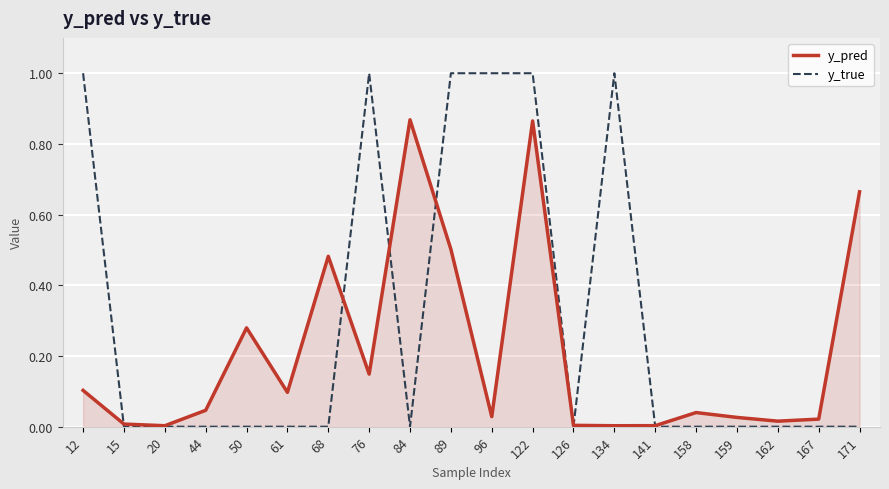

The value of y_pred at 68 is 0.7. True or false?

False